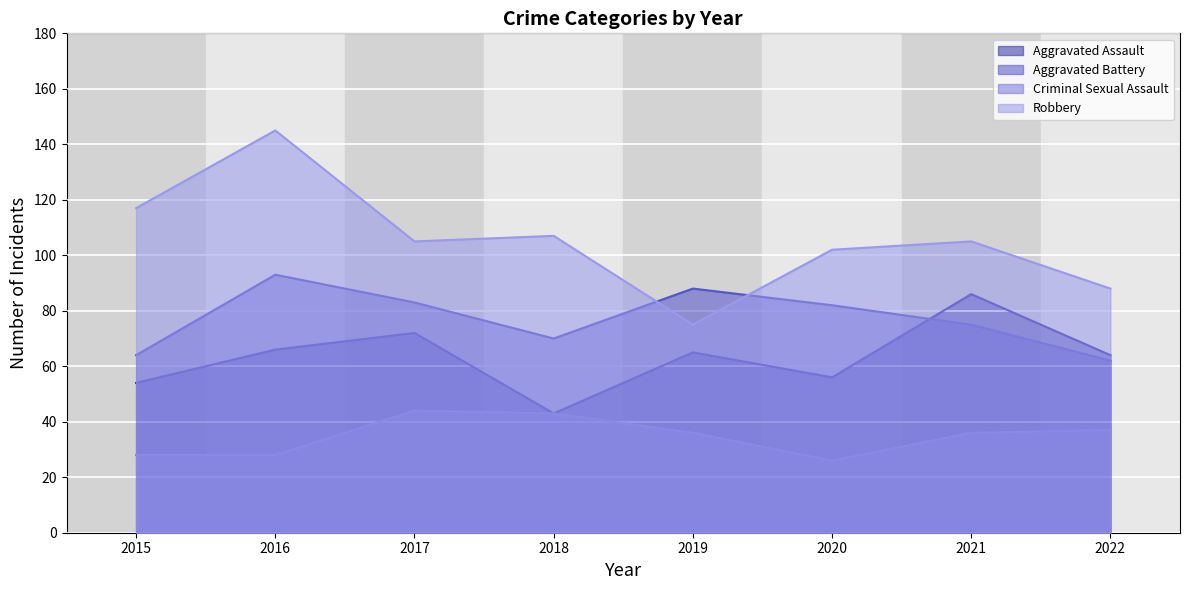

Which series changed the most between 2017 and 2020?

Criminal Sexual Assault